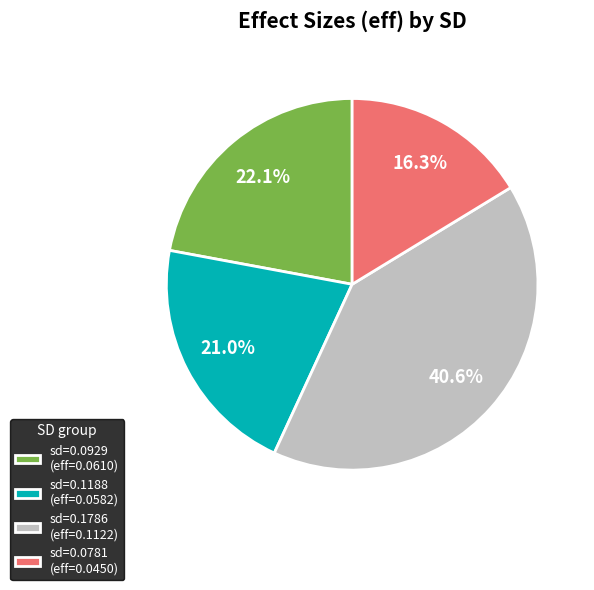

Rank the categories by value from lowest to highest.

sd=0.0781 (eff=0.0450), sd=0.1188 (eff=0.0582), sd=0.0929 (eff=0.0610), sd=0.1786 (eff=0.1122)